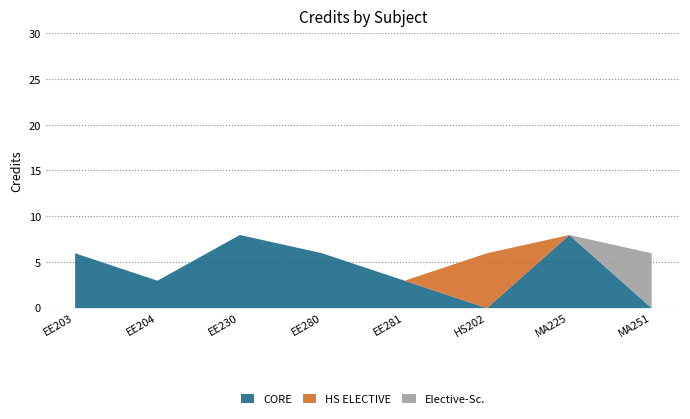

What is the label of the 1st point from the right?

MA251